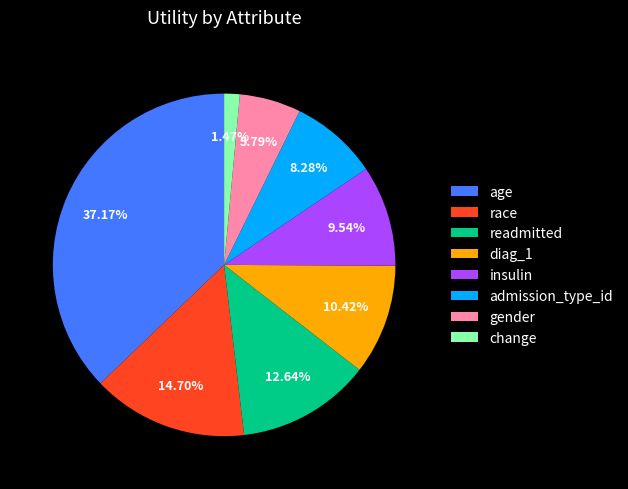

To the nearest percent, what is the difference between the largest and smallest slice percentages?

36%